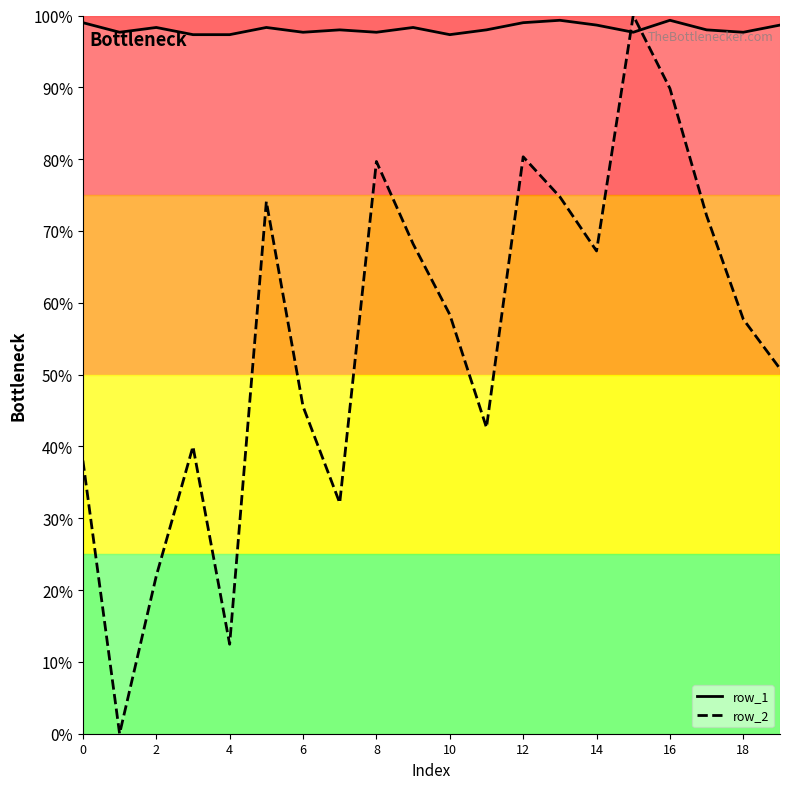

True or false: row_1 and row_2 intersect in this chart.

True